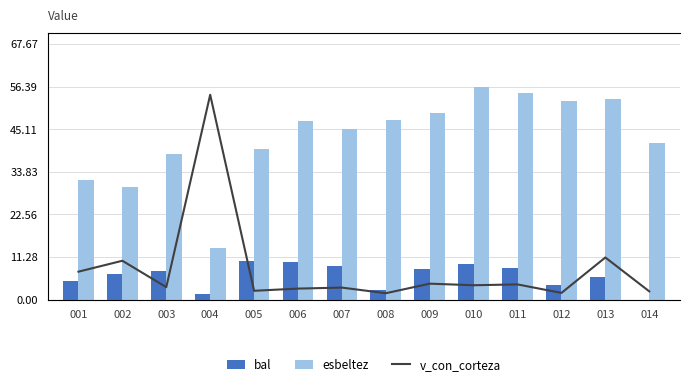

Is the value of bal at 012 greater than the value of esbeltez at 003?

No